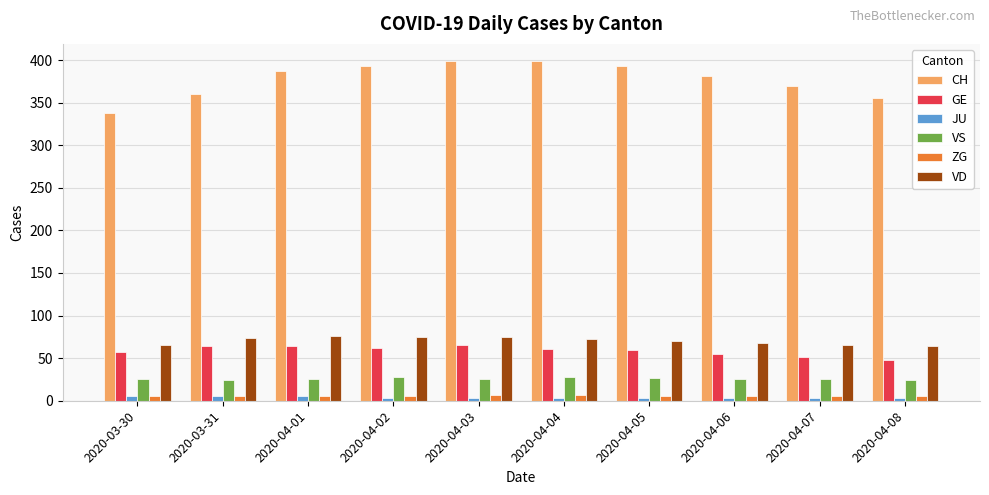

Which series has the largest range (max minus min)?

CH